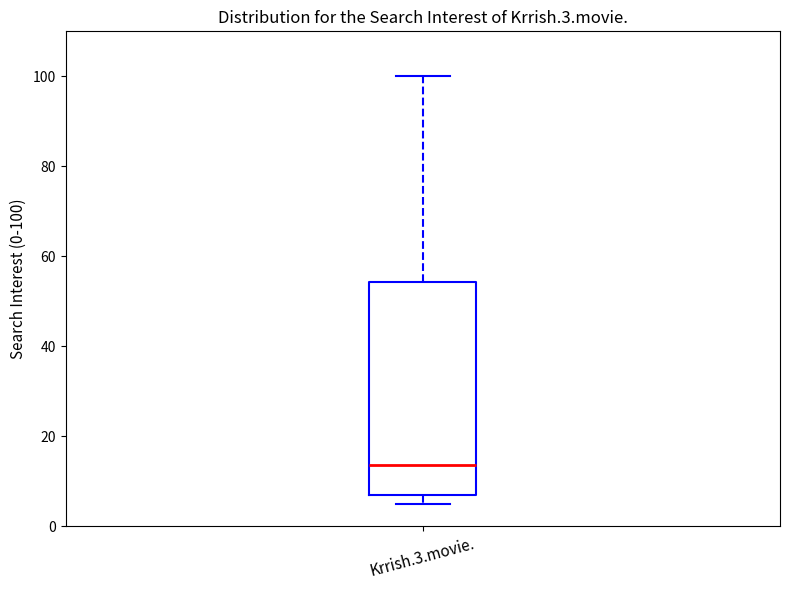

Where does the upper whisker of the box for Krrish.3.movie. end on the y-axis? The values are not printed on the chart, so give them approximately, as read against the axis.

100